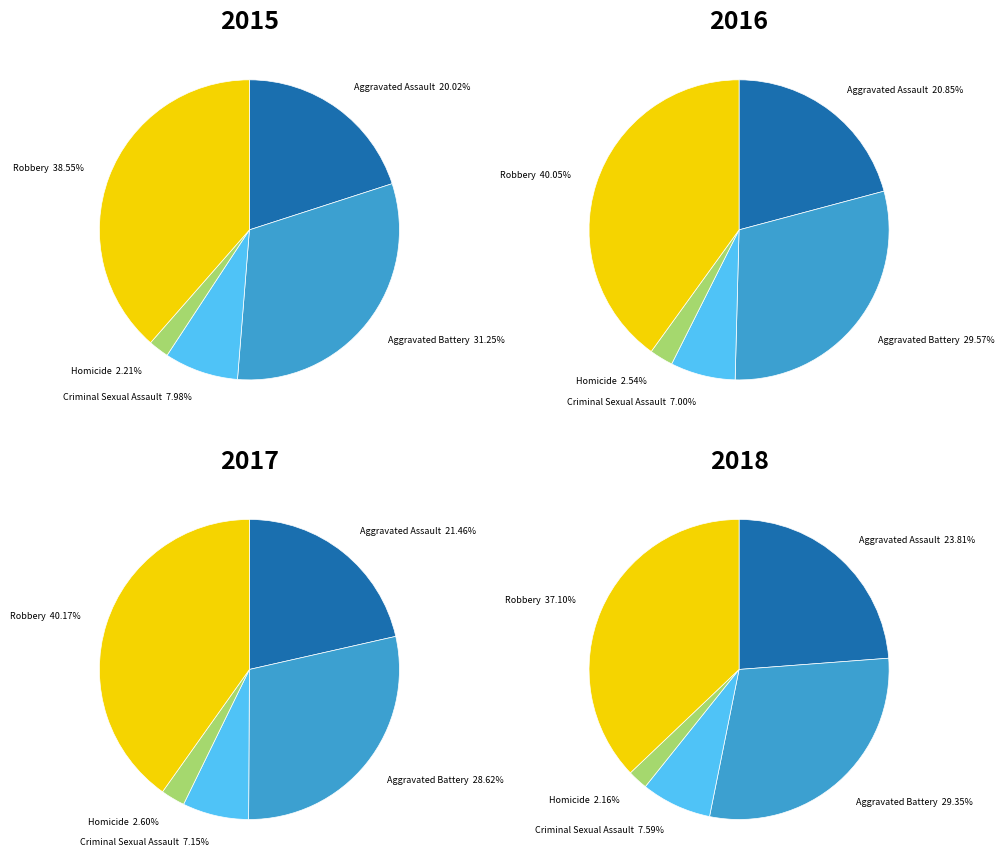

To the nearest percent, what is the difference between the Robbery and Aggravated Assault slice percentages?

19%